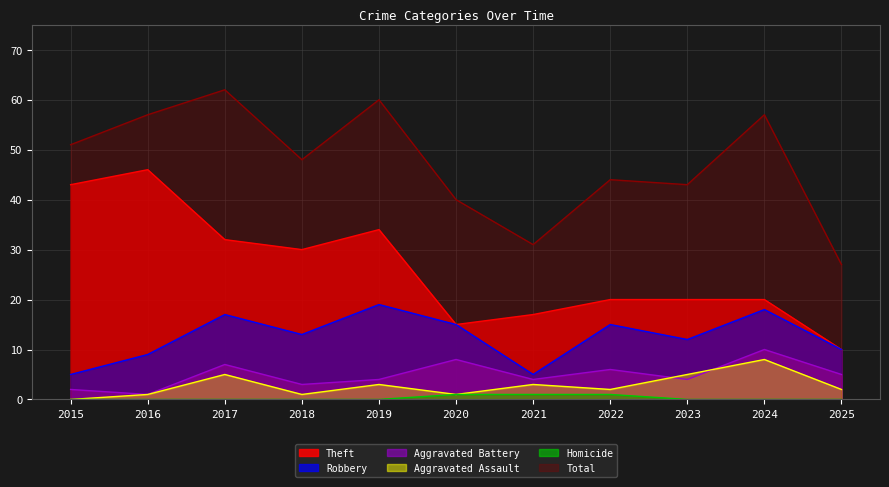

At which category is the sum across all series the highest?

2017